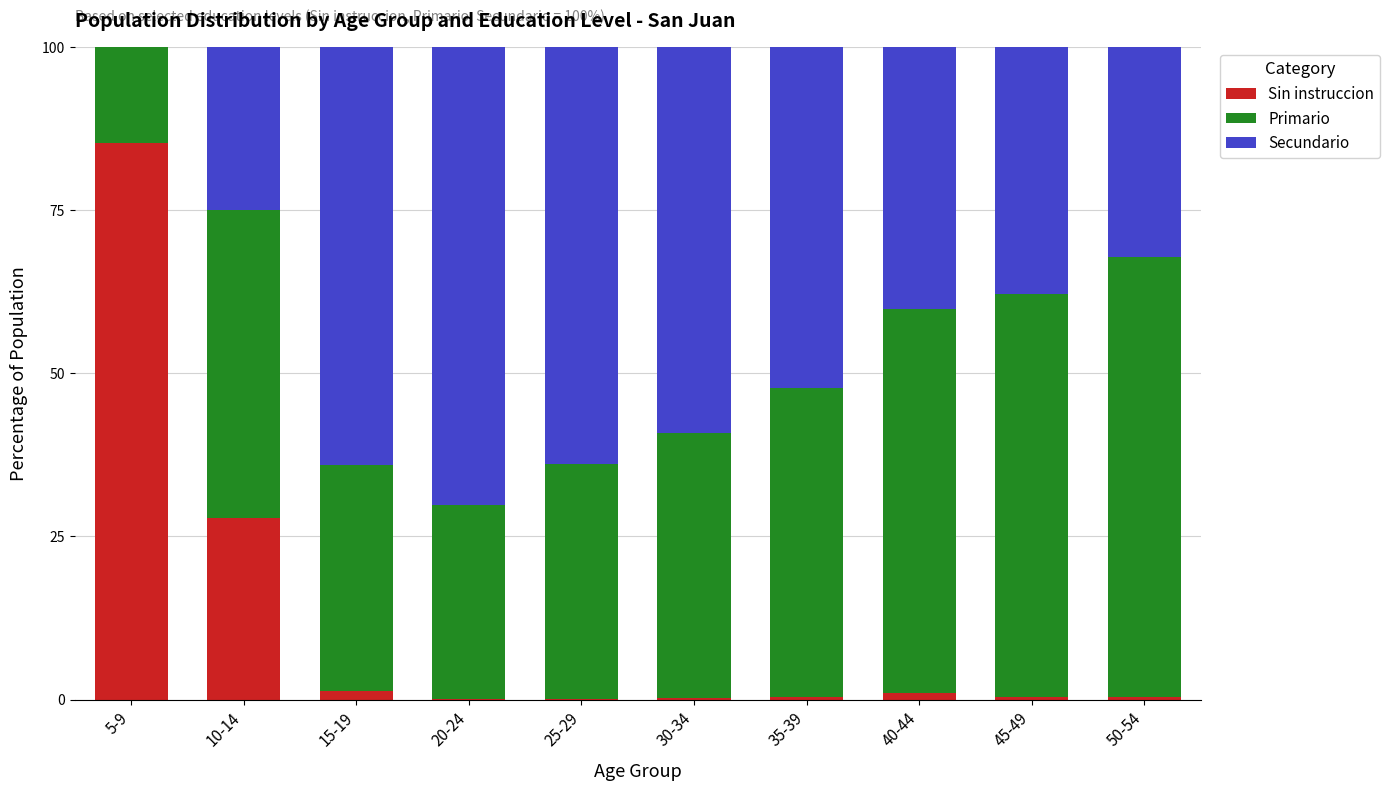

Does the chart contain stacked bars?

Yes